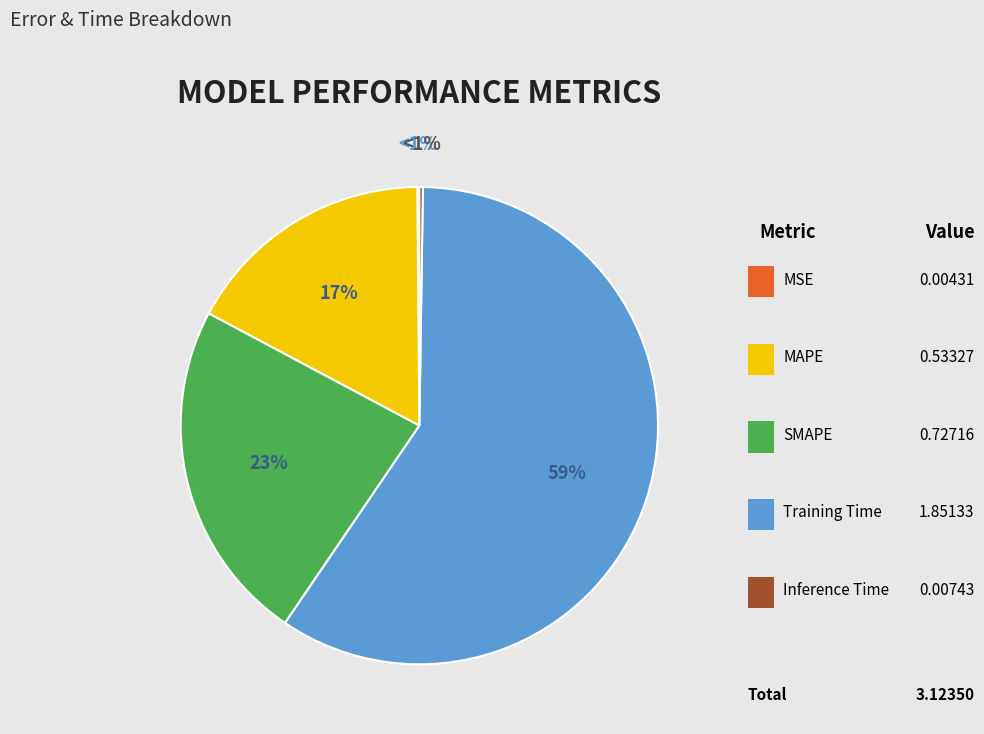

True or false: Training Time accounts for 59% of the total.

True